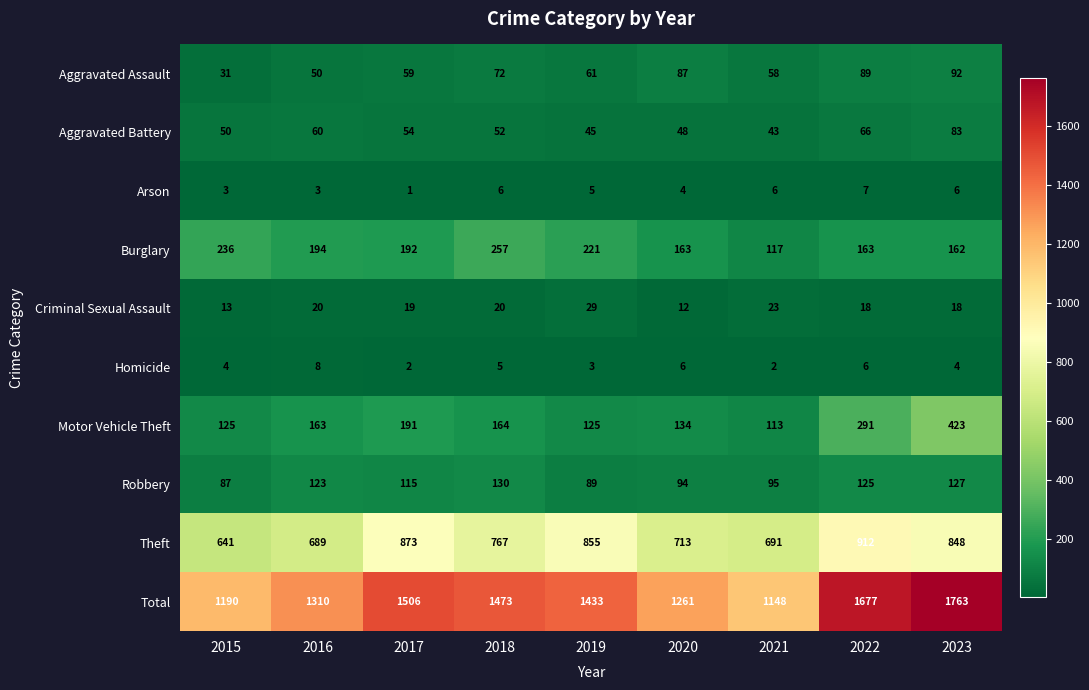

Which label corresponds to the smallest value in the chart?

2017